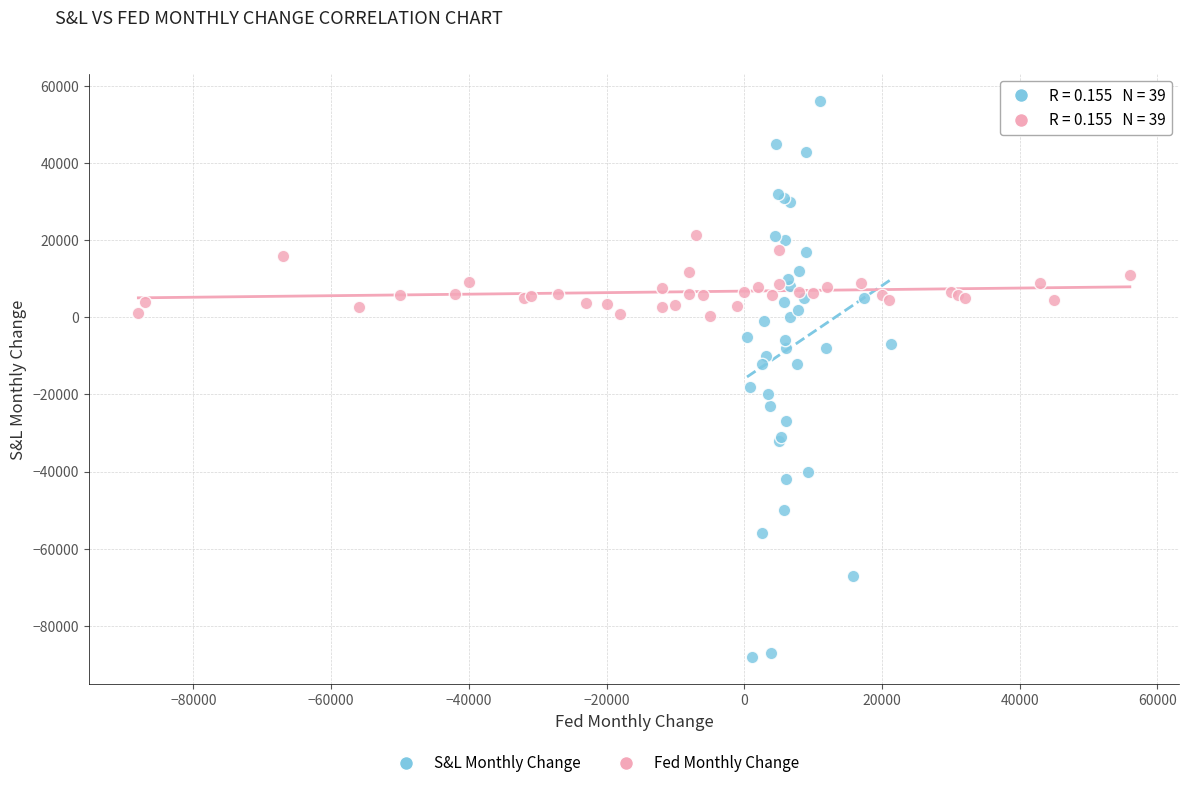

Which series contains the lowest Y value?

S&L Monthly Change